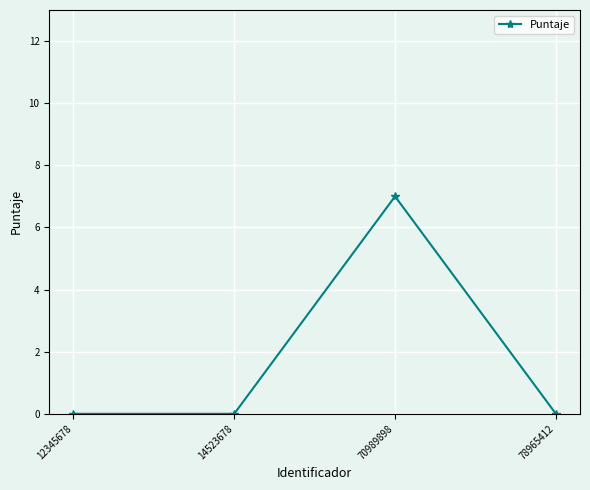

How many lines are shown in the chart?

1